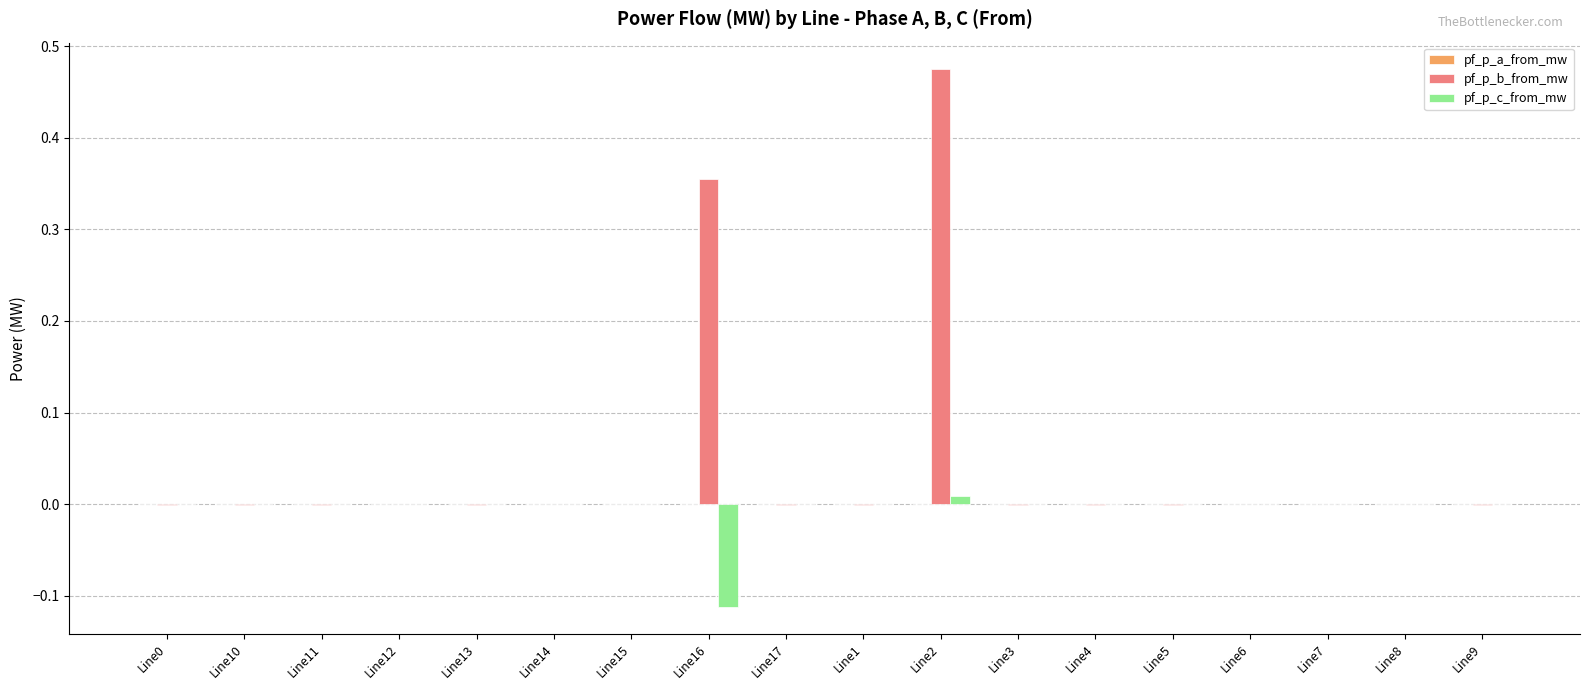

Which series has the largest range (max minus min)?

pf_p_b_from_mw